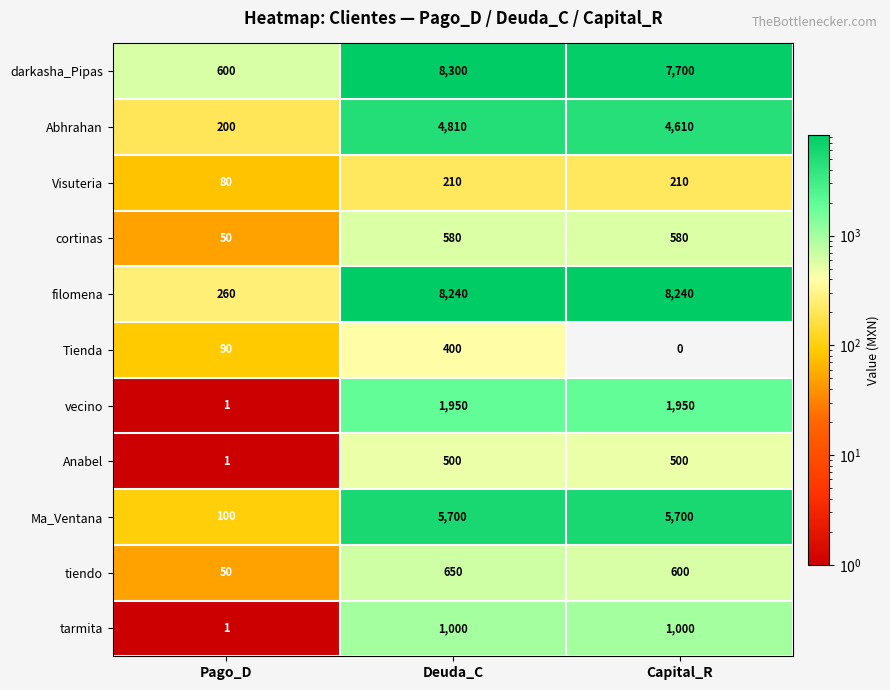

Which series changed the most between Deuda_C and Capital_R?

darkasha_Pipas